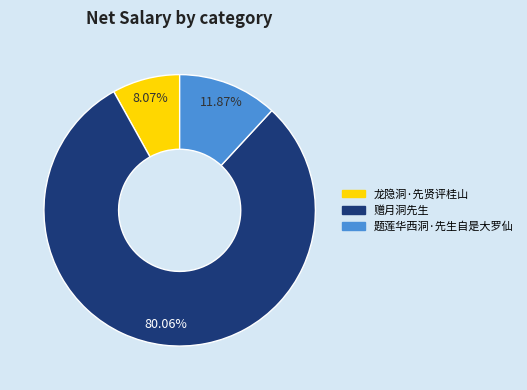

To the nearest percent, what percentage of the pie is 题莲华西洞·先生自是大罗仙?

12%